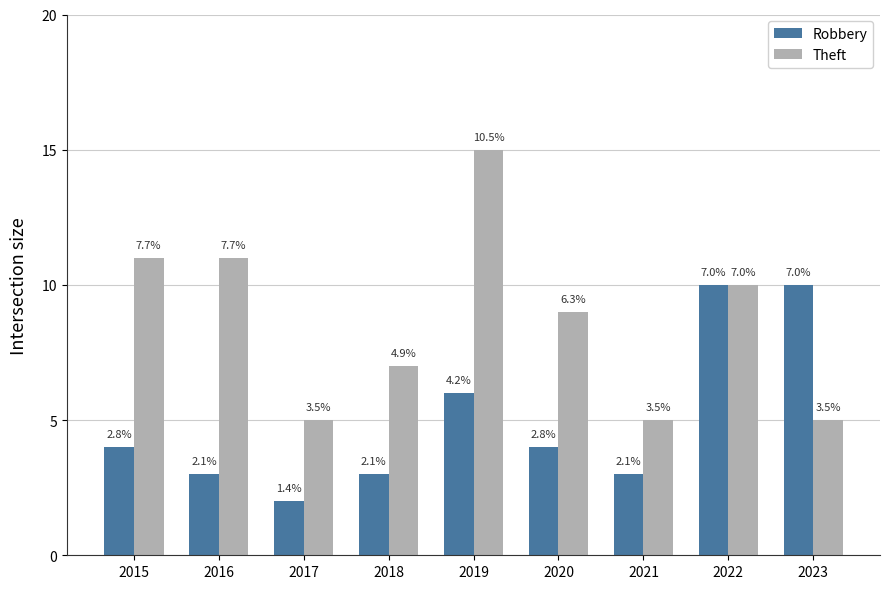

Are the bars grouped side by side (vs. stacked)?

Yes